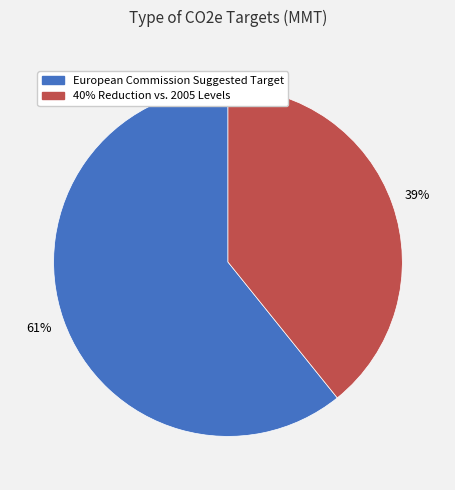

Do 40% Reduction vs. 2005 Levels and European Commission Suggested Target together represent more than half of the pie?

Yes